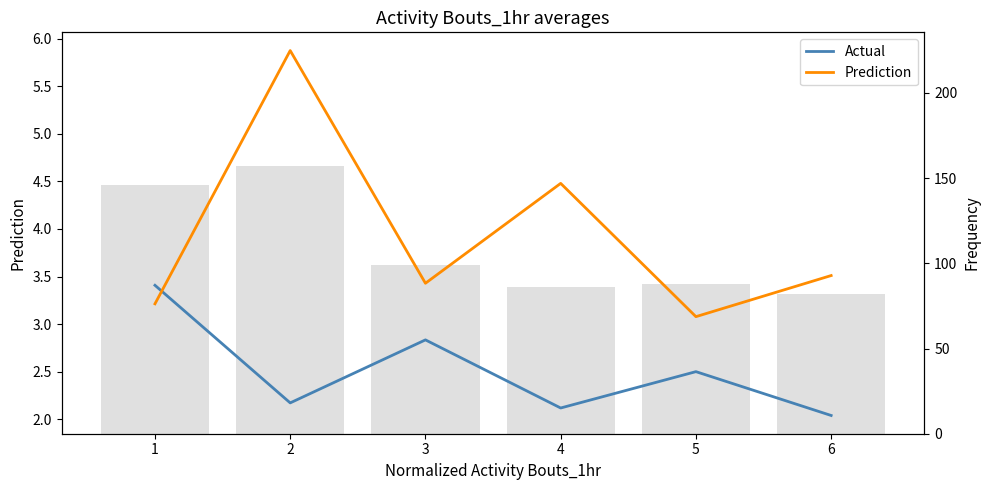

List the series in order of their peak value, lowest first.

Actual, Prediction